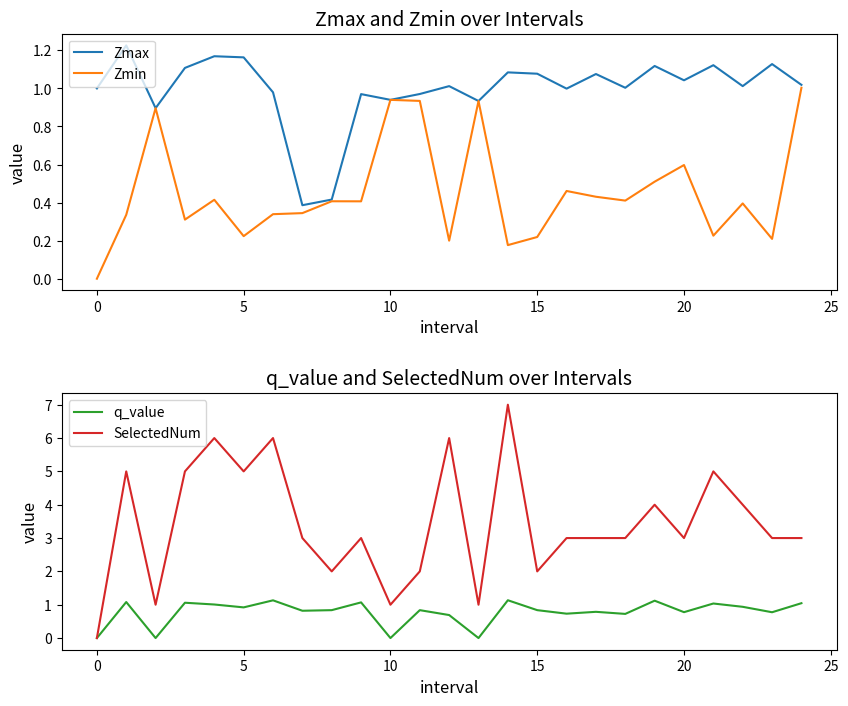

What are all the series names shown in the legend?

Zmax, Zmin, q_value, SelectedNum